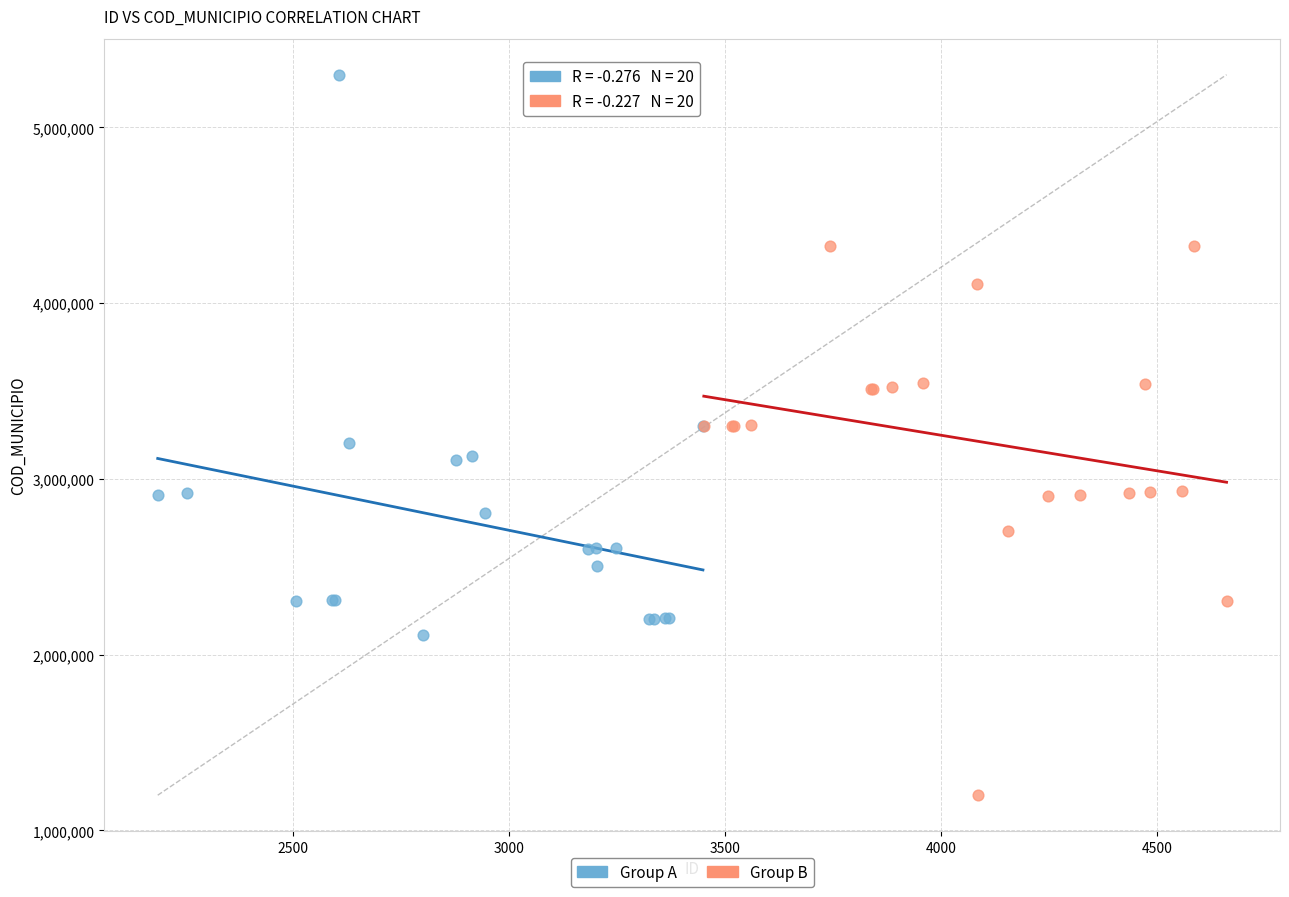

Which series contains the lowest Y value?

Group B